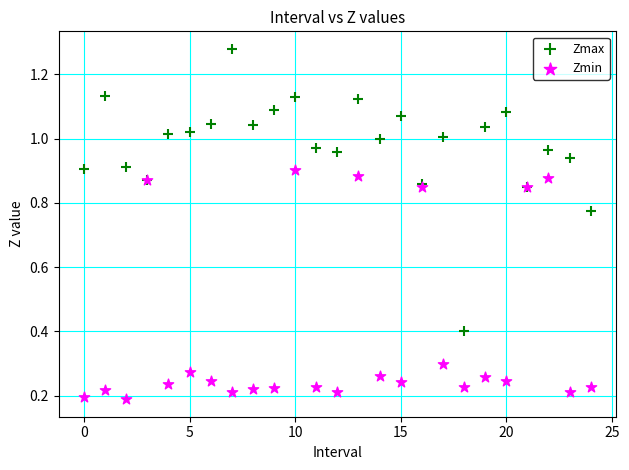

Which series contains the lowest Y value?

Zmin